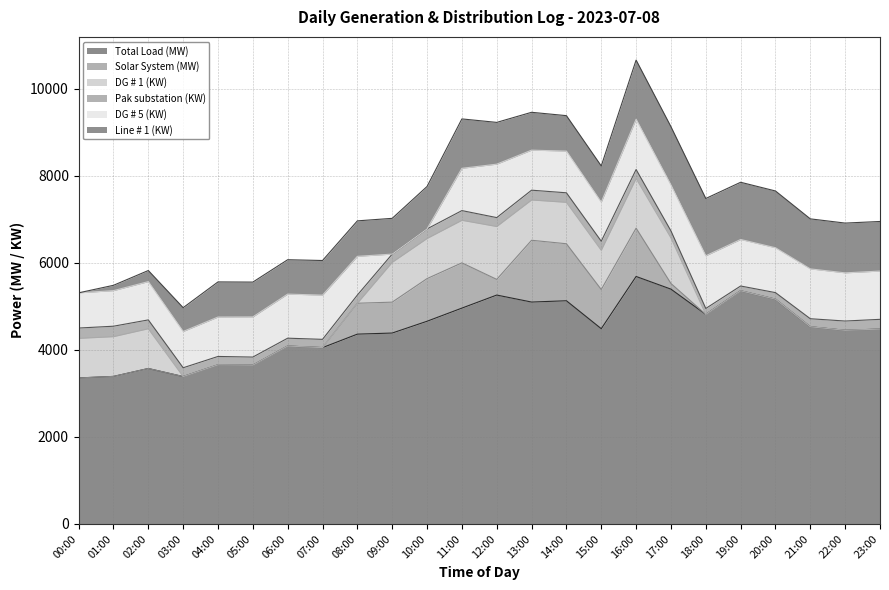

Where do Pak substation (KW) and DG # 5 (KW) first cross each other?

08:00 and 09:00